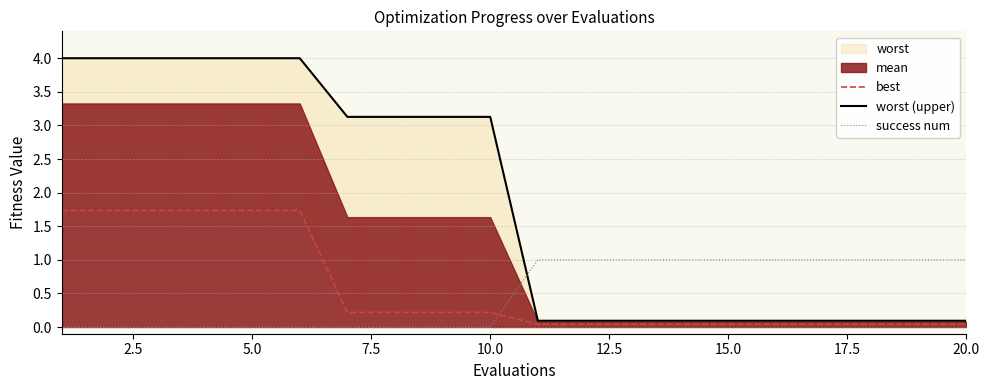

Is it true that success num equals 0 at 15.0?

False